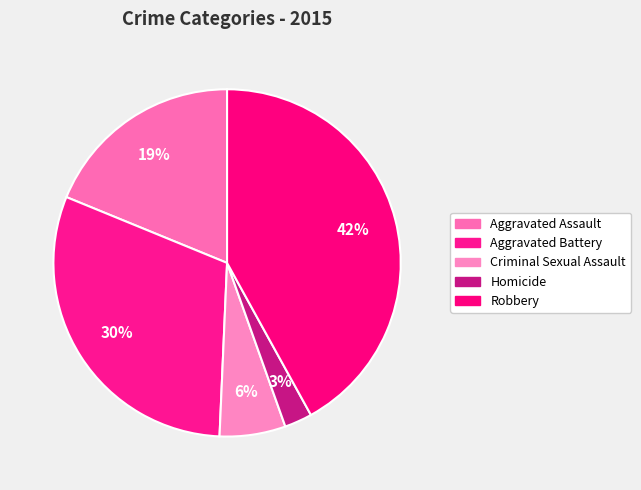

How many slices are in this pie chart?

5